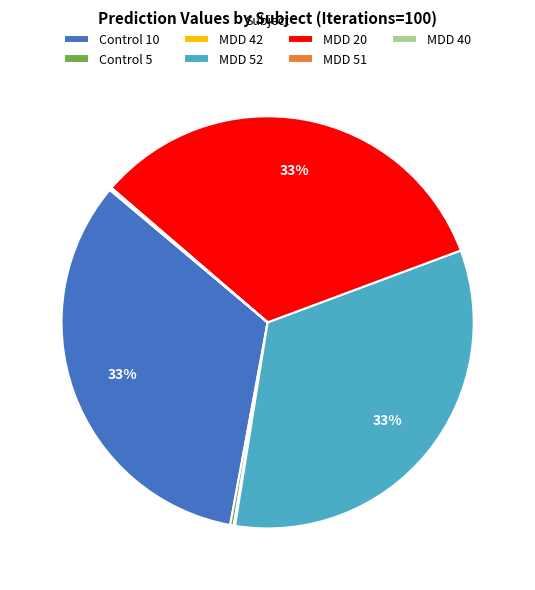

To the nearest percent, what portion does MDD 52 represent?

33%